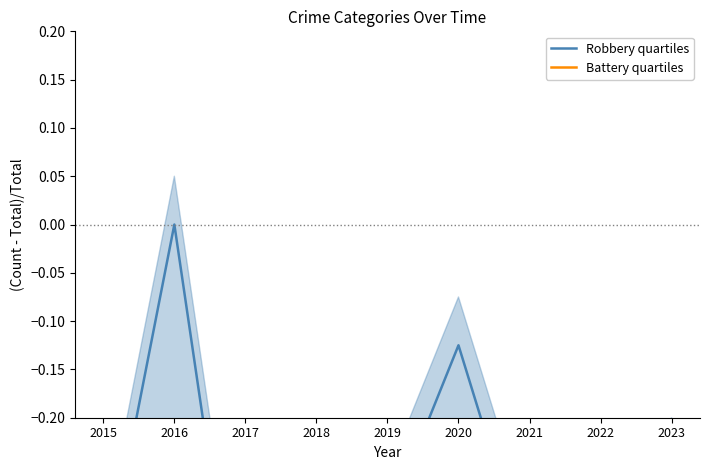

Reading left to right, transcribe all the data shown in this chart.

Robbery quartiles: -0.4	0.0	-0.5	-0.4	-0.3	-0.1	-0.4	-0.4	-0.2
Battery quartiles: -0.9	-1.0	-0.8	-0.7	-0.7	-0.9	-0.8	-0.7	-1.0